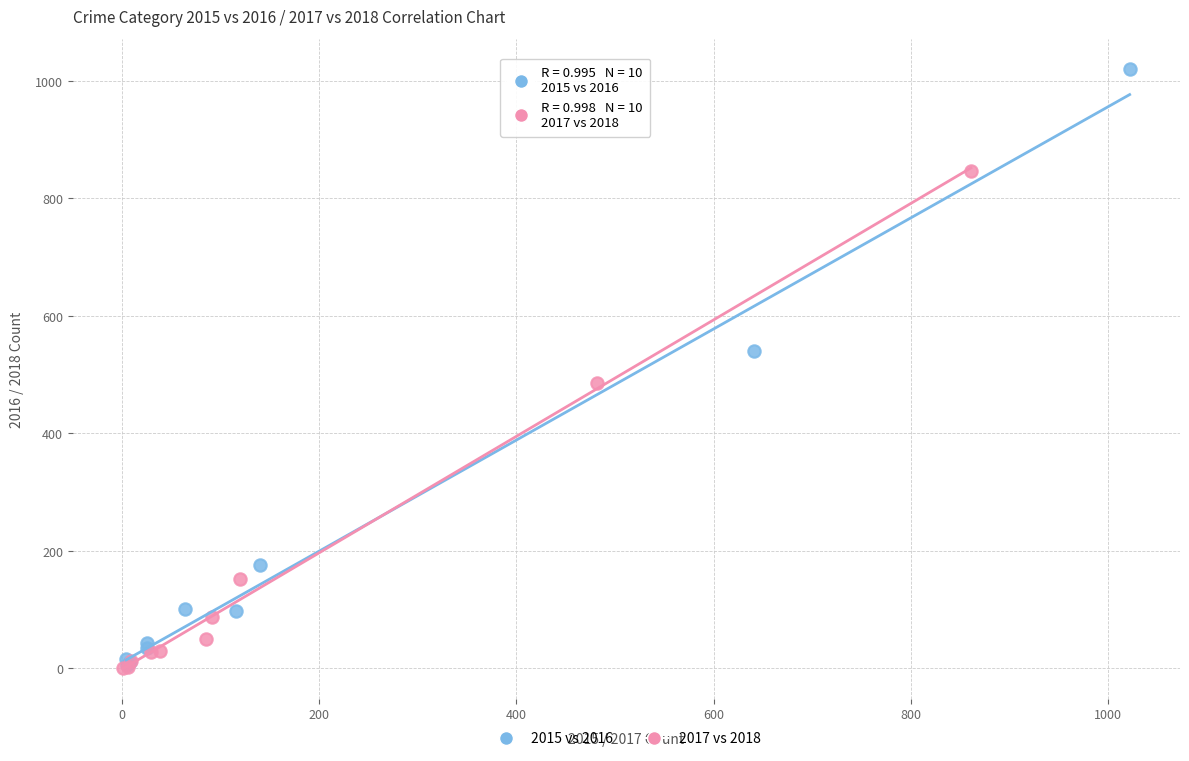

Which series contains the highest Y value?

2015 vs 2016